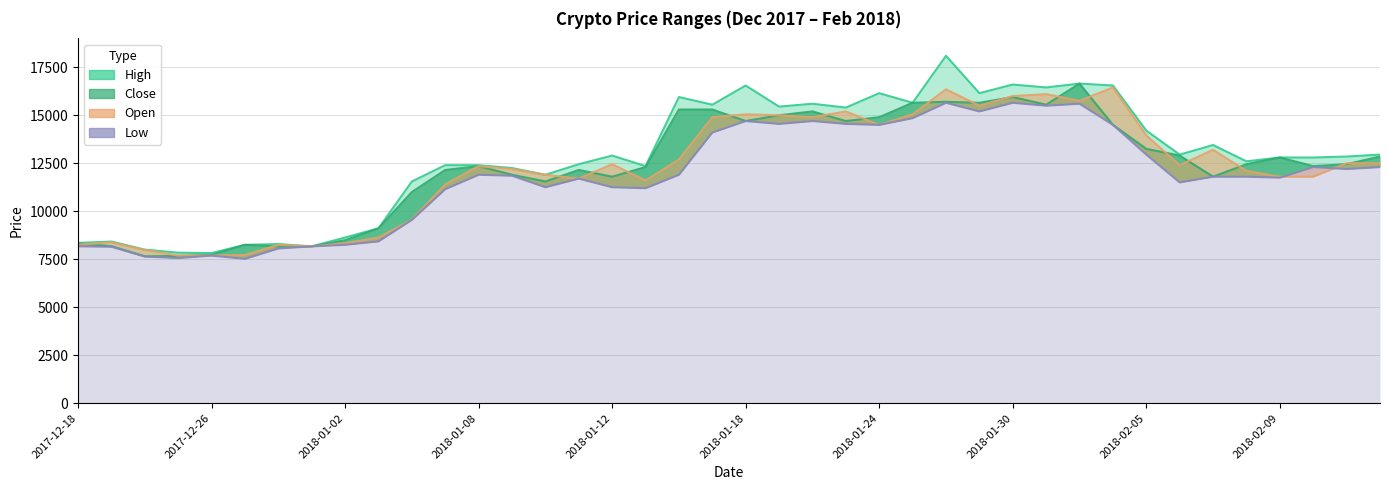

Reading left to right, list all the values displayed in this chart.

High: 2017-12-18=8350	2017-12-19=8420	2017-12-21=8000	2017-12-22=7840	2017-12-26=7820	2017-12-27=8250	2017-12-28=8290	2018-01-01=8170	2018-01-02=8630	2018-01-03=9110	2018-01-04=11550	2018-01-05=12400	2018-01-08=12400	2018-01-09=12250	2018-01-10=11900	2018-01-11=12450	2018-01-12=12900	2018-01-15=12350	2018-01-16=15950	2018-01-17=15550	2018-01-18=16550	2018-01-19=15450	2018-01-22=15600	2018-01-23=15400	2018-01-24=16150	2018-01-25=15650	2018-01-26=18100	2018-01-29=16150	2018-01-30=16600	2018-01-31=16450	2018-02-01=16650	2018-02-02=16550	2018-02-05=14200	2018-02-06=12950	2018-02-07=13450	2018-02-08=12600	2018-02-09=12800	2018-02-12=12800	2018-02-13=12850	2018-02-14=12950
Close: 2017-12-18=8320	2017-12-19=8180	2017-12-21=7650	2017-12-22=7670	2017-12-26=7730	2017-12-27=8250	2017-12-28=8170	2018-01-01=8170	2018-01-02=8490	2018-01-03=9110	2018-01-04=11000	2018-01-05=12150	2018-01-08=12350	2018-01-09=11900	2018-01-10=11550	2018-01-11=12150	2018-01-12=11800	2018-01-15=12300	2018-01-16=15300	2018-01-17=15300	2018-01-18=14700	2018-01-19=15000	2018-01-22=15200	2018-01-23=14700	2018-01-24=14900	2018-01-25=15650	2018-01-26=15700	2018-01-29=15650	2018-01-30=15950	2018-01-31=15550	2018-02-01=16650	2018-02-02=14500	2018-02-05=13250	2018-02-06=12900	2018-02-07=11800	2018-02-08=12450	2018-02-09=12800	2018-02-12=12350	2018-02-13=12450	2018-02-14=12850
Open: 2017-12-18=8260	2017-12-19=8380	2017-12-21=7980	2017-12-22=7690	2017-12-26=7690	2017-12-27=7720	2017-12-28=8250	2018-01-01=8170	2018-01-02=8330	2018-01-03=8630	2018-01-04=9560	2018-01-05=11400	2018-01-08=12350	2018-01-09=12200	2018-01-10=11900	2018-01-11=11700	2018-01-12=12450	2018-01-15=11600	2018-01-16=12700	2018-01-17=14900	2018-01-18=15050	2018-01-19=15000	2018-01-22=14900	2018-01-23=15200	2018-01-24=14500	2018-01-25=15050	2018-01-26=16350	2018-01-29=15500	2018-01-30=16000	2018-01-31=16100	2018-02-01=15750	2018-02-02=16450	2018-02-05=13950	2018-02-06=12400	2018-02-07=13200	2018-02-08=12100	2018-02-09=11800	2018-02-12=11800	2018-02-13=12500	2018-02-14=12500
Low: 2017-12-18=8170	2017-12-19=8150	2017-12-21=7640	2017-12-22=7560	2017-12-26=7690	2017-12-27=7520	2017-12-28=8060	2018-01-01=8170	2018-01-02=8250	2018-01-03=8430	2018-01-04=9550	2018-01-05=11150	2018-01-08=11900	2018-01-09=11850	2018-01-10=11250	2018-01-11=11700	2018-01-12=11250	2018-01-15=11200	2018-01-16=11900	2018-01-17=14100	2018-01-18=14700	2018-01-19=14550	2018-01-22=14700	2018-01-23=14550	2018-01-24=14500	2018-01-25=14850	2018-01-26=15650	2018-01-29=15200	2018-01-30=15650	2018-01-31=15500	2018-02-01=15600	2018-02-02=14500	2018-02-05=12950	2018-02-06=11500	2018-02-07=11800	2018-02-08=11800	2018-02-09=11750	2018-02-12=12300	2018-02-13=12200	2018-02-14=12300